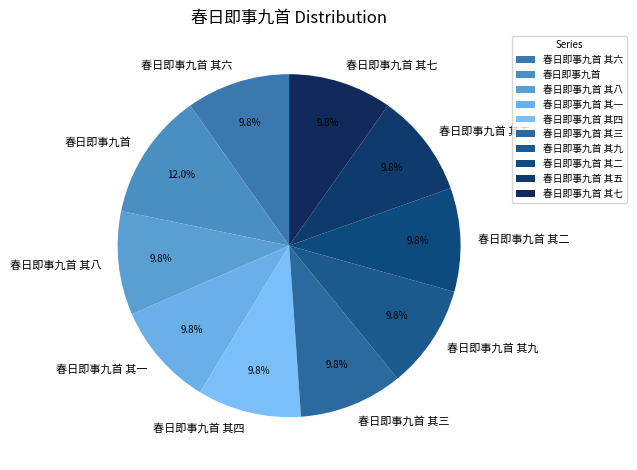

Is 春日即事九首 其五 the majority of the pie?

No